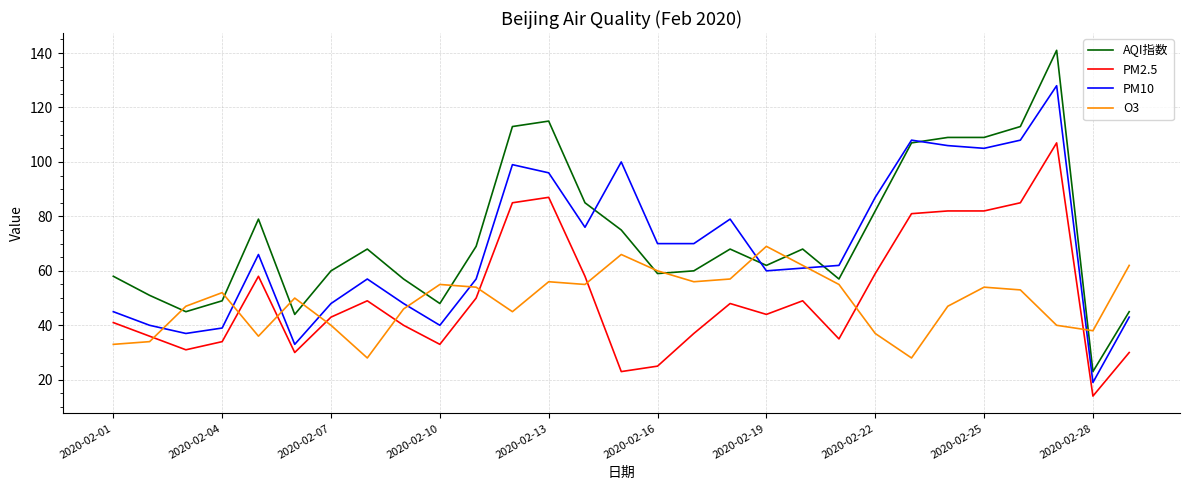

List the series in order of their peak value, lowest first.

O3, PM2.5, PM10, AQI指数